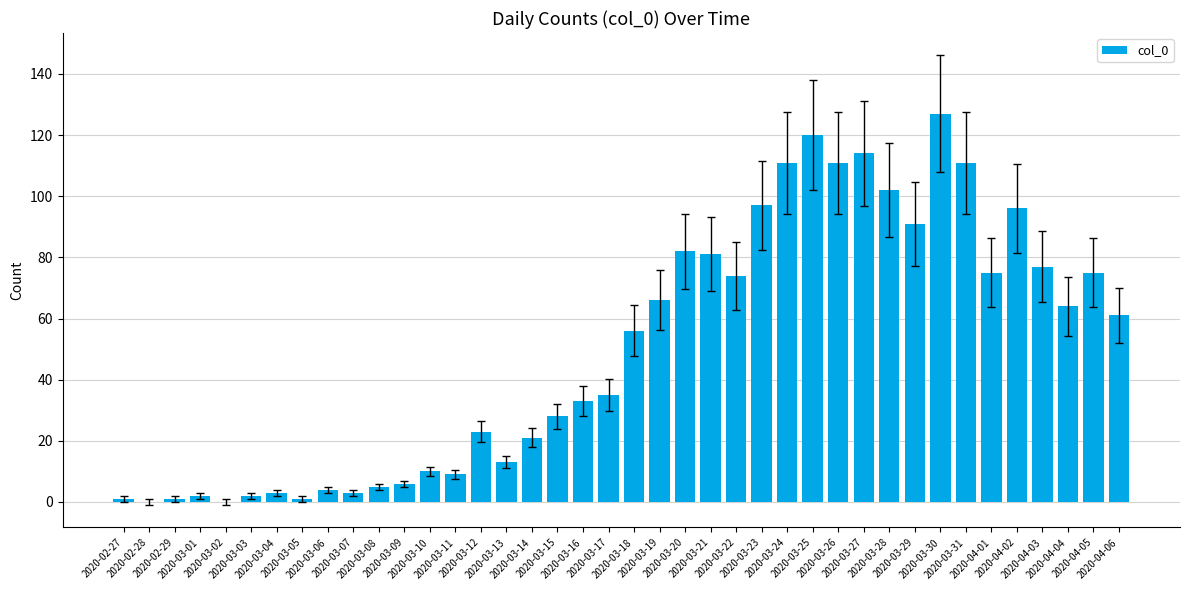

What is the approximate value at 2020-04-04, to the nearest 5?

65